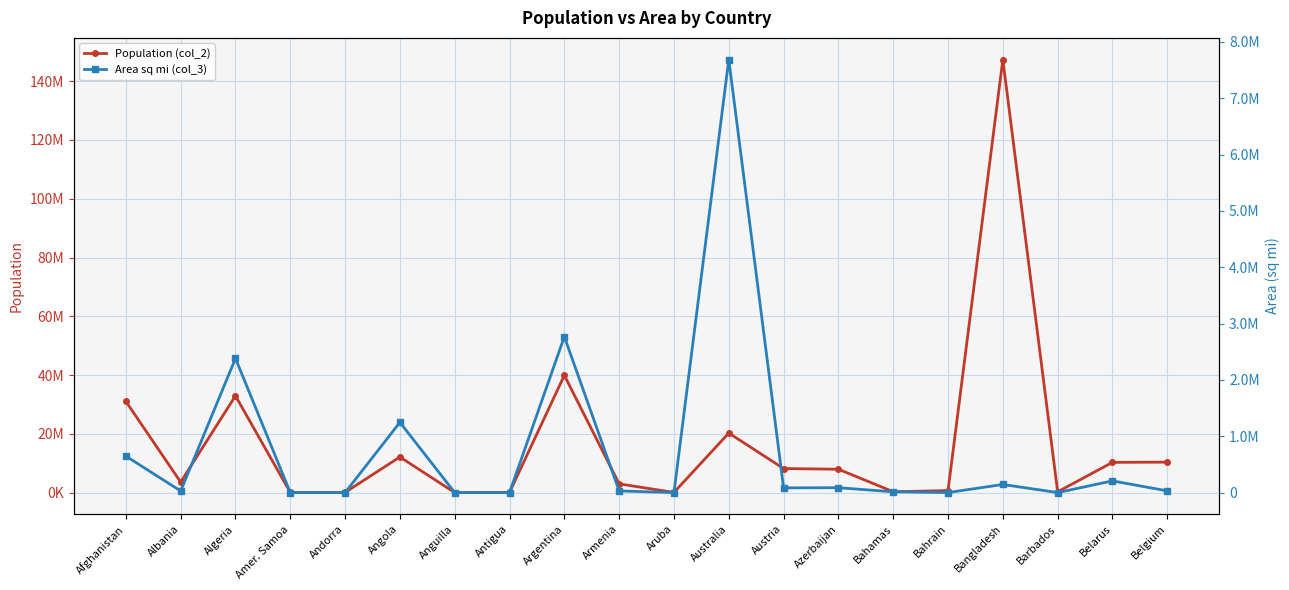

Rank the series by their maximum value, from lowest to highest.

Area sq mi (col_3), Population (col_2)